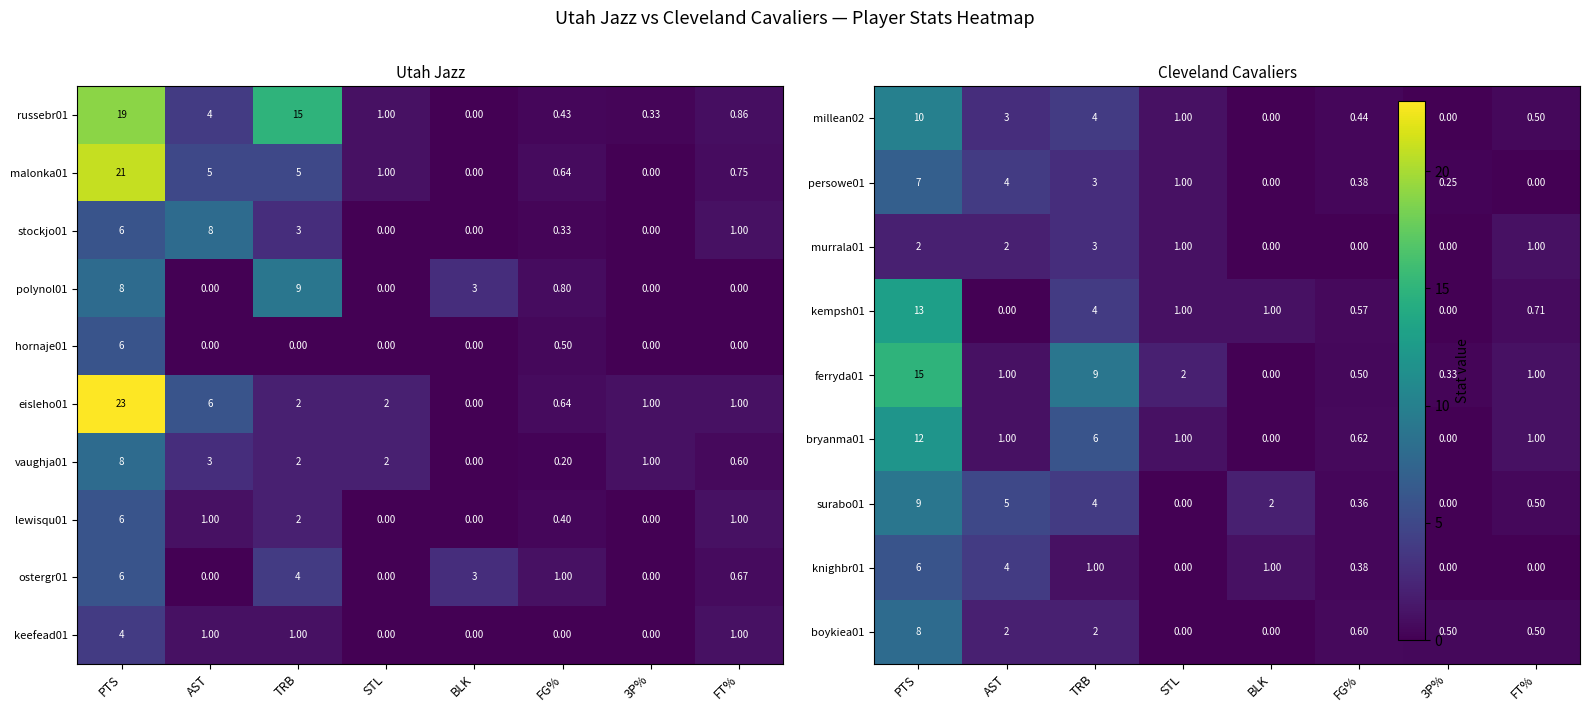

At which label is stockjo01 closest to 4?

TRB